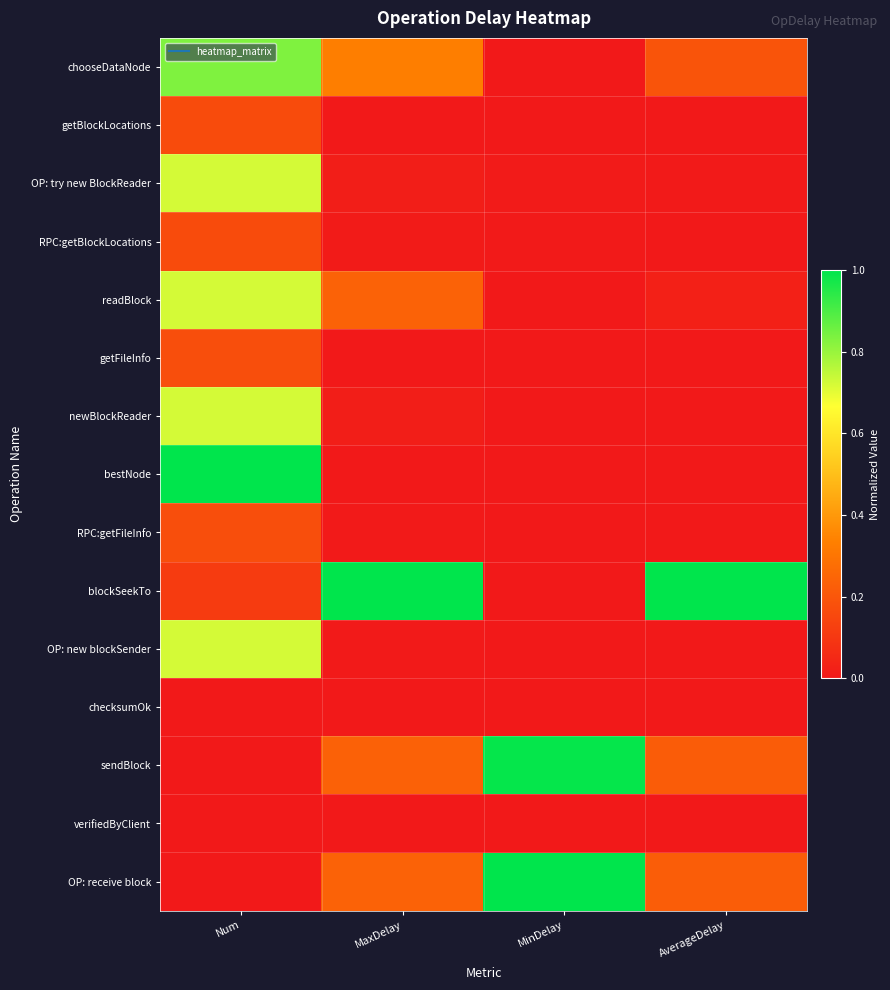

Between MinDelay and AverageDelay, which is larger?

AverageDelay